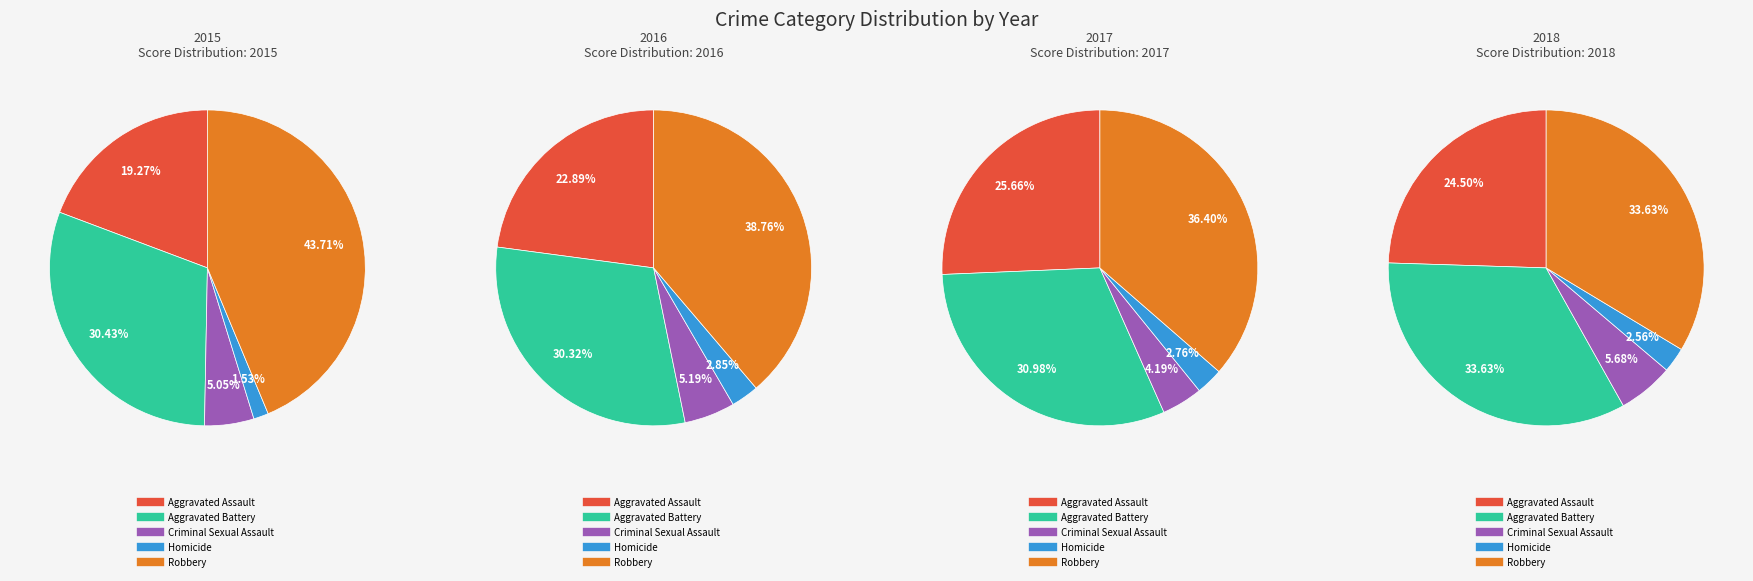

To the nearest percent, what is the combined percentage of Aggravated Battery and Aggravated Assault?

50%